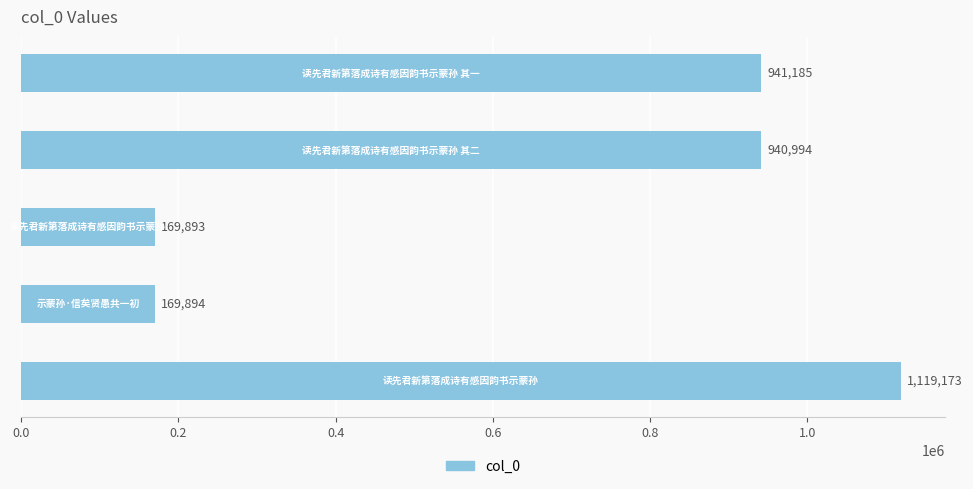

Does the chart contain any negative values?

No